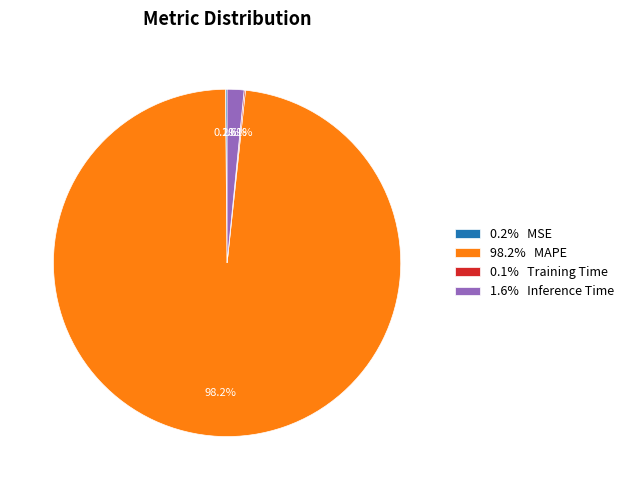

Is there a majority slice in this chart?

Yes